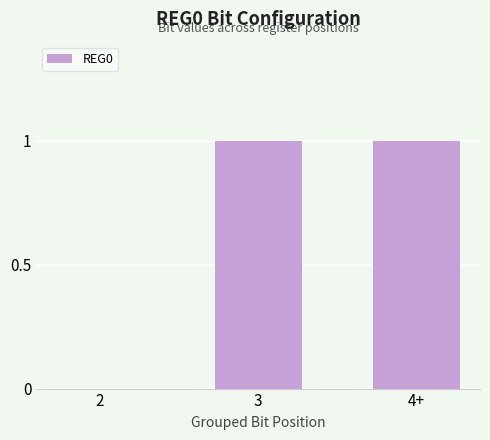

True or false: the data shows 1 at 4+.

True